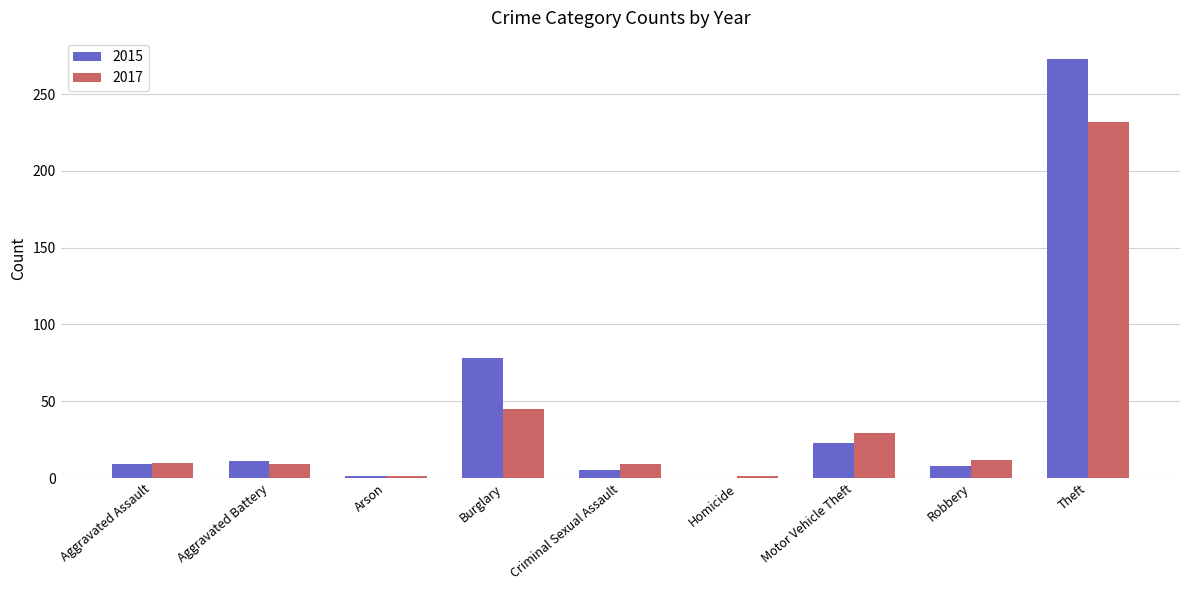

At which label does 2017 reach its peak?

Theft